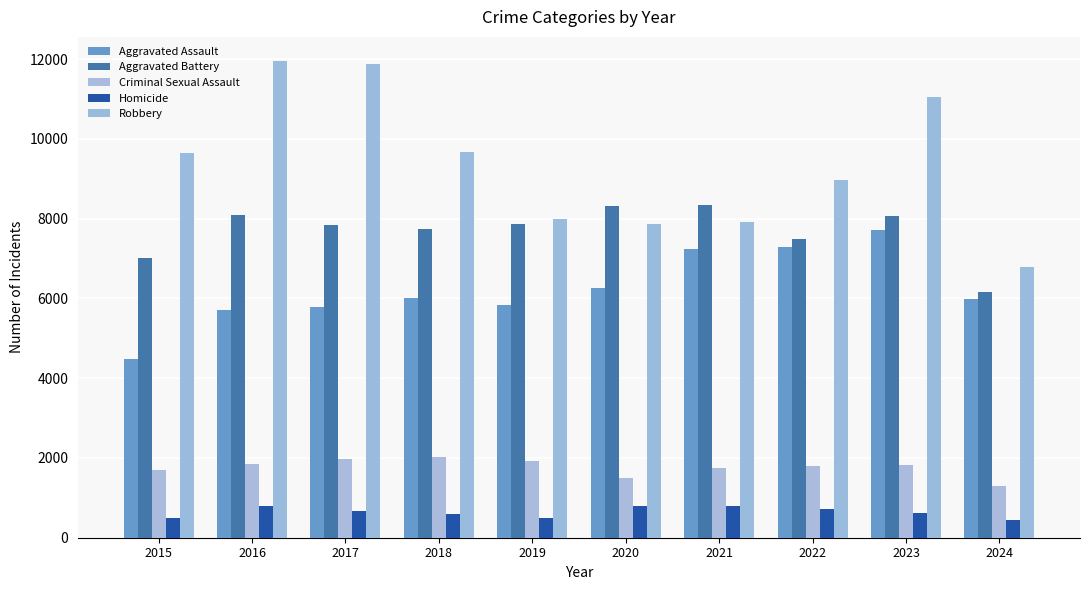

What value does the Aggravated Assault series have at 2021, to the nearest 100?

7200